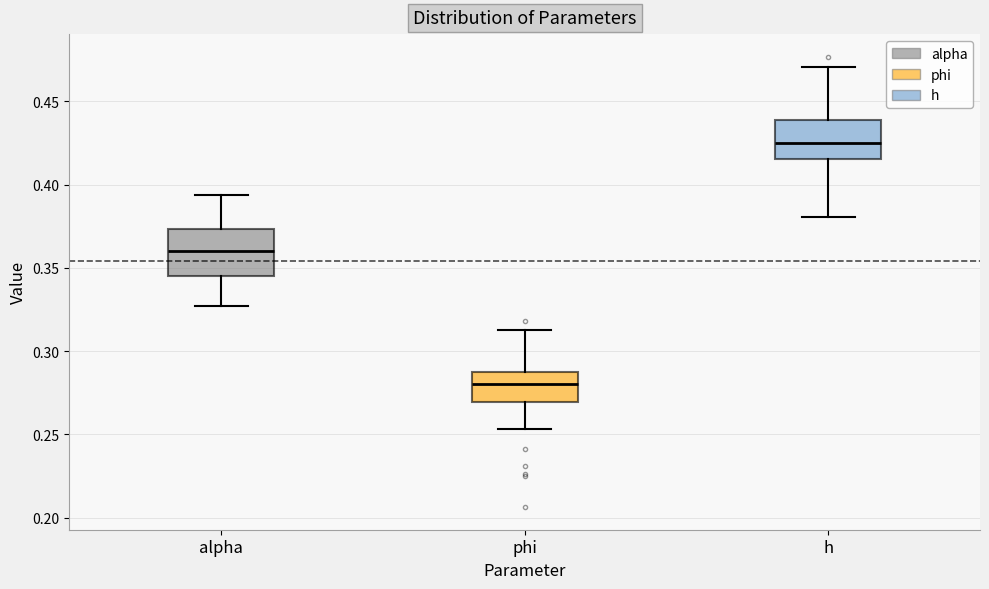

Where does the median line of the box for alpha sit on the y-axis? The values are not printed on the chart, so give them approximately, as read against the axis.

0.360